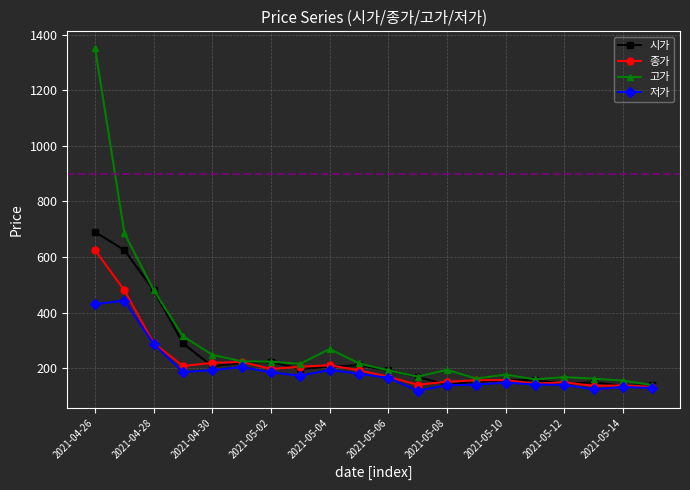

List the series in order of their overall mean, lowest first.

저가, 종가, 시가, 고가